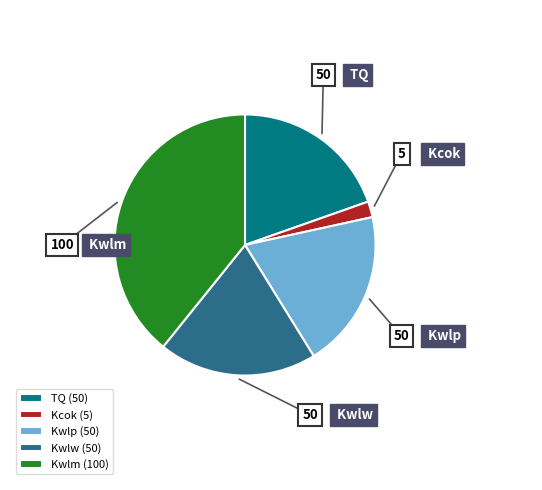

Between Kwlm and Kcok, which is larger?

Kwlm